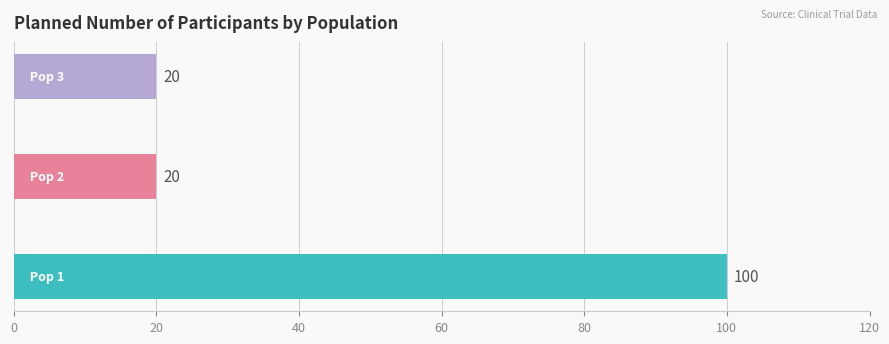

How many values are between 20 and 100?

3